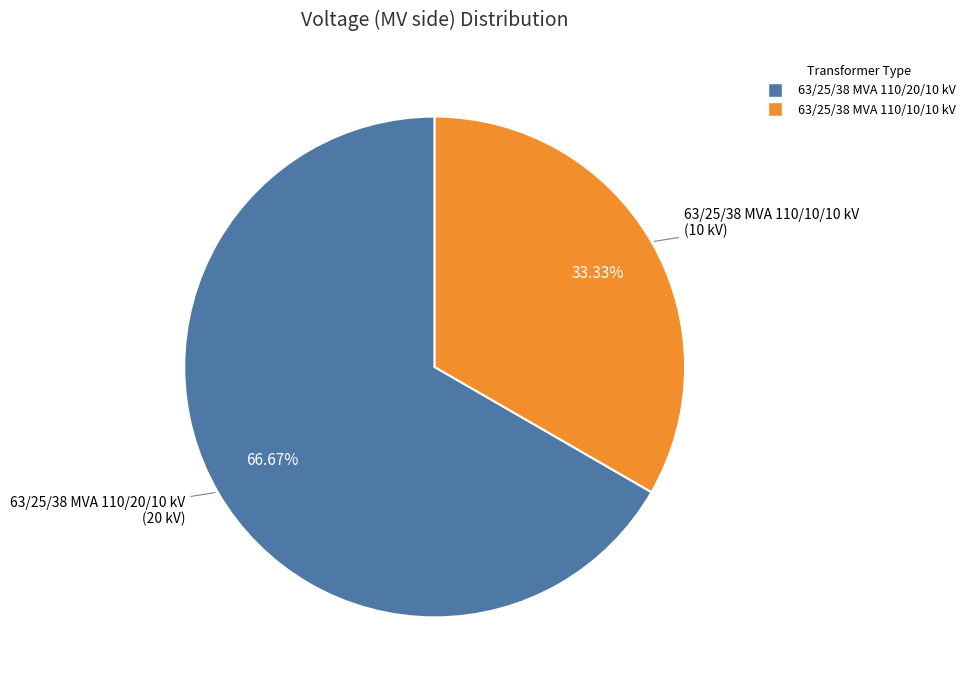

Combined, do 63/25/38 MVA 110/20/10 kV and 63/25/38 MVA 110/10/10 kV account for over 50%?

Yes